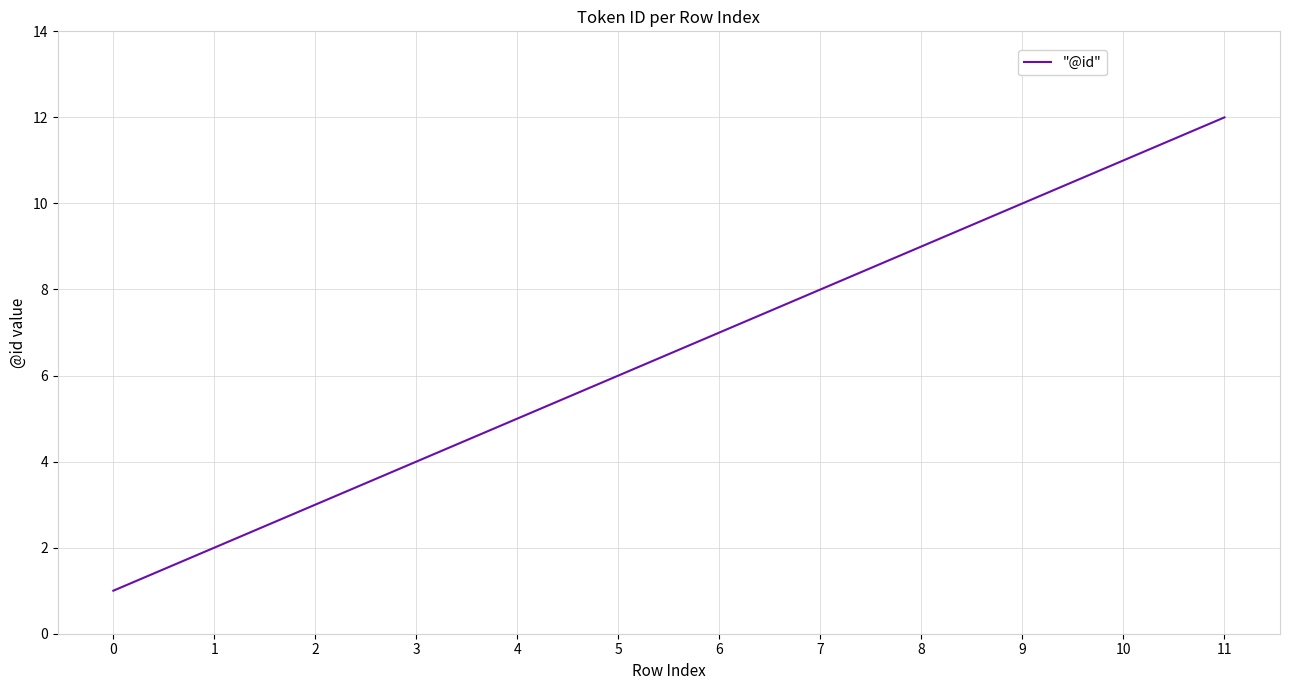

Reading left to right, extract all data points from this chart.

1	2	3	4	5	6	7	8	9	10	11	12